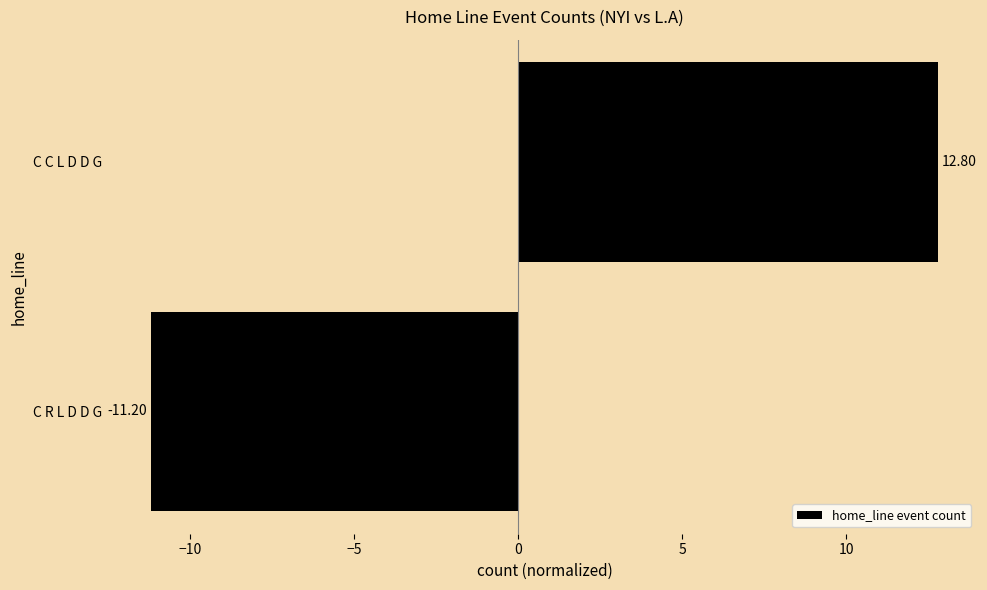

Rank the categories by value from lowest to highest.

C R L D D G, C C L D D G